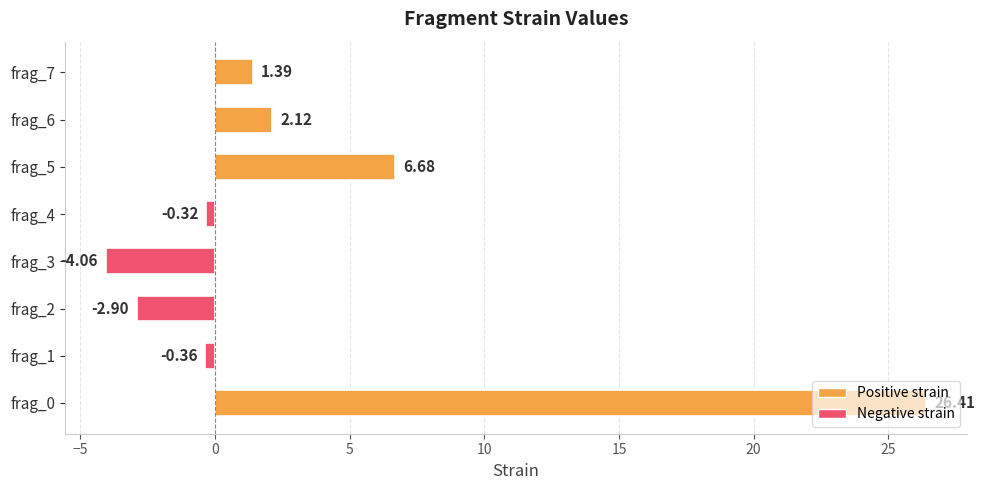

Which has a higher value, frag_6 or frag_1?

frag_6